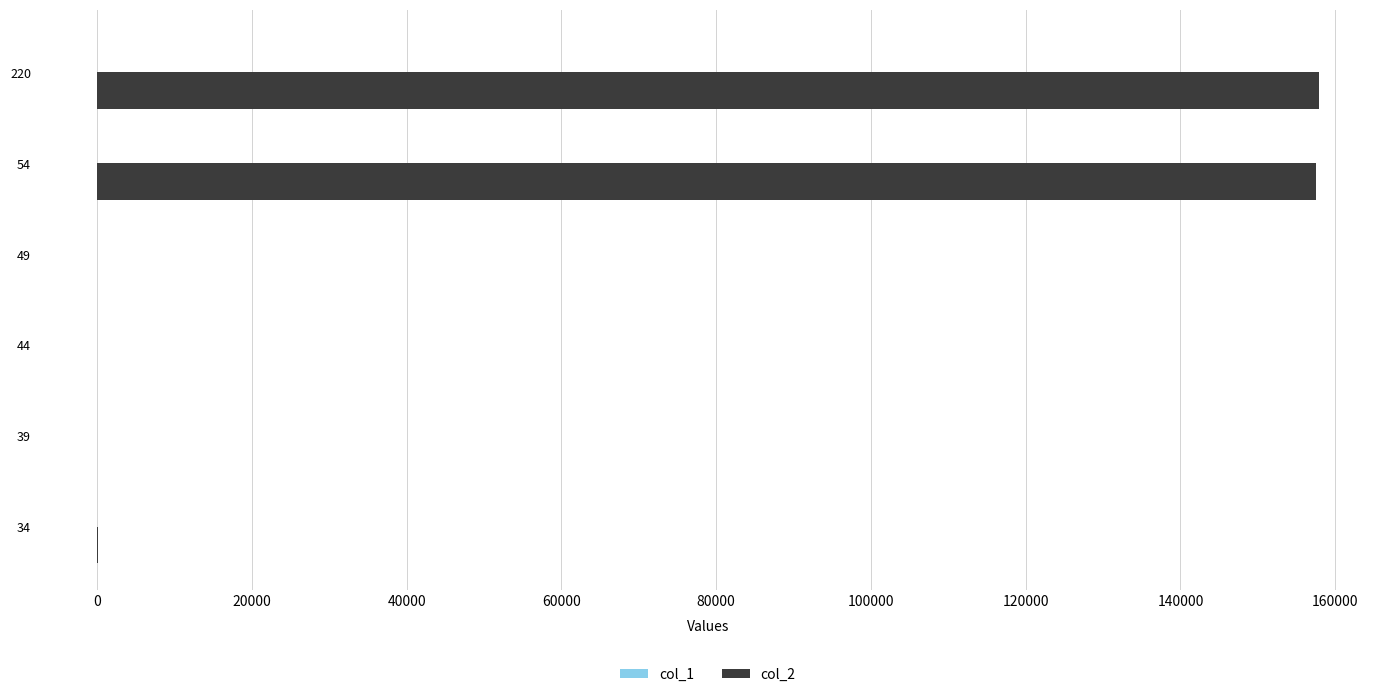

What is the sum of all col_2 values?

315437.6